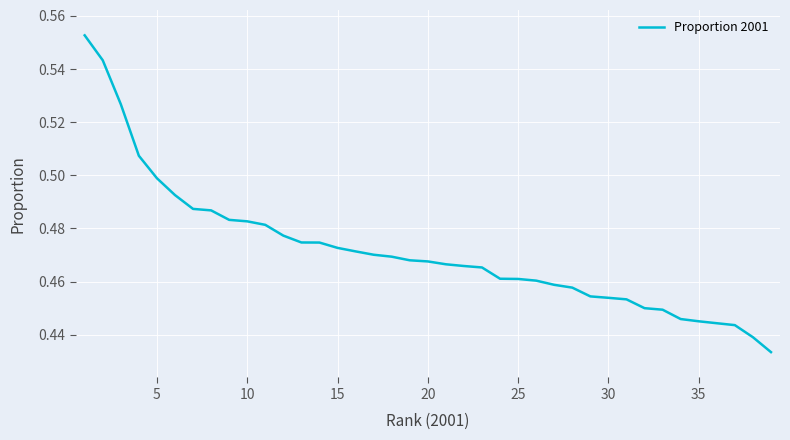

What is the sum of all values?

18.4